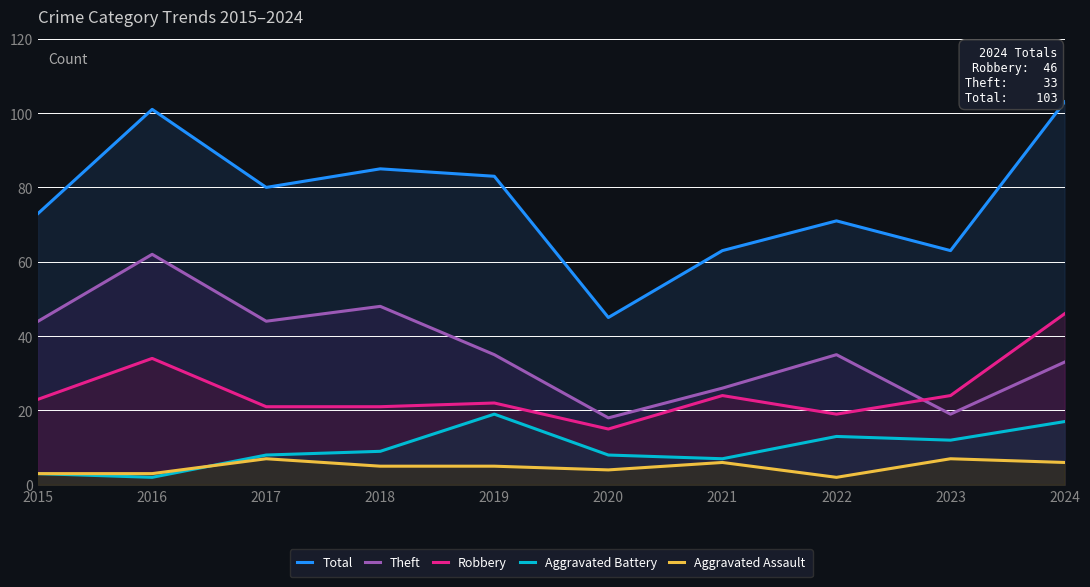

What is the value of the Total point at the 1st from the left?

73